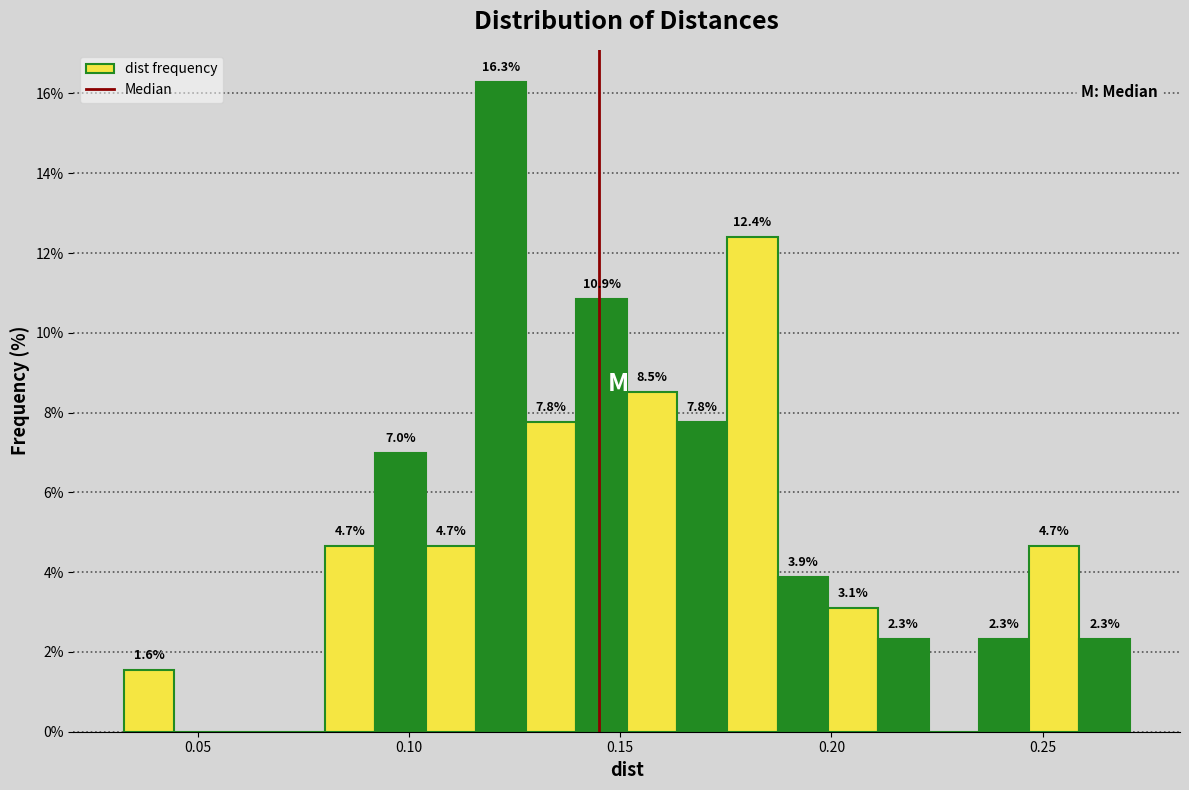

Read against the x-axis, roughly where is the centre of the tallest bar?

0.120